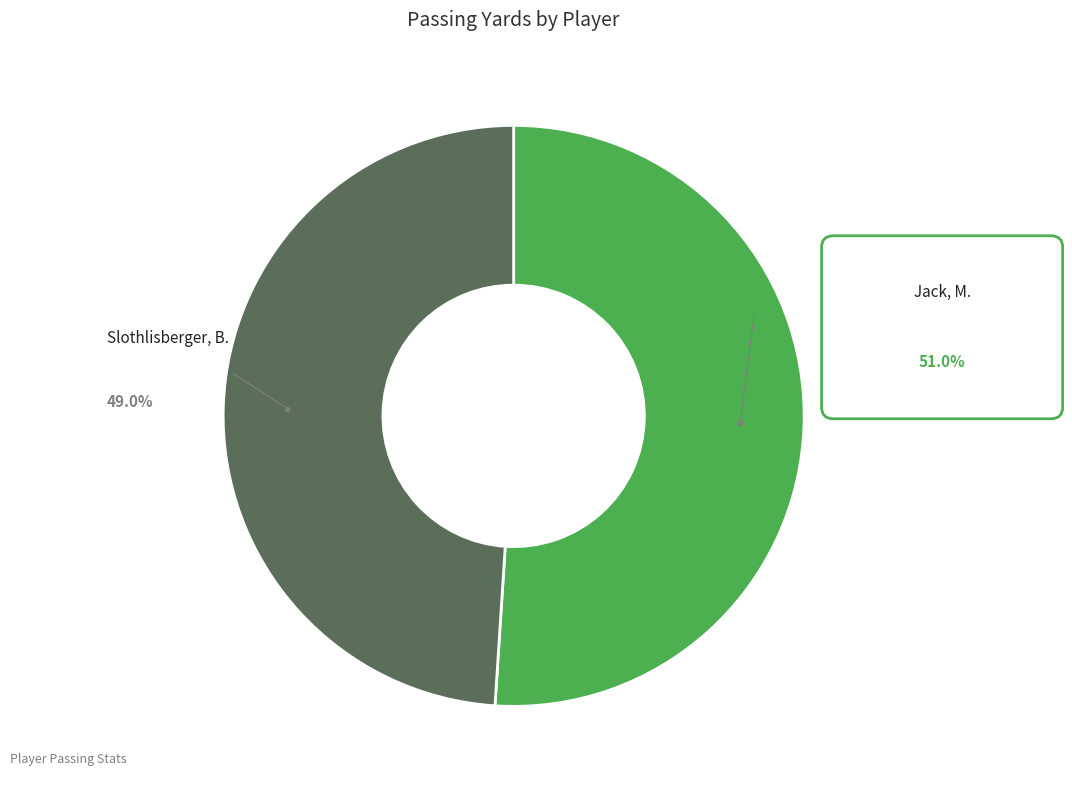

Does any single category account for the majority?

Yes